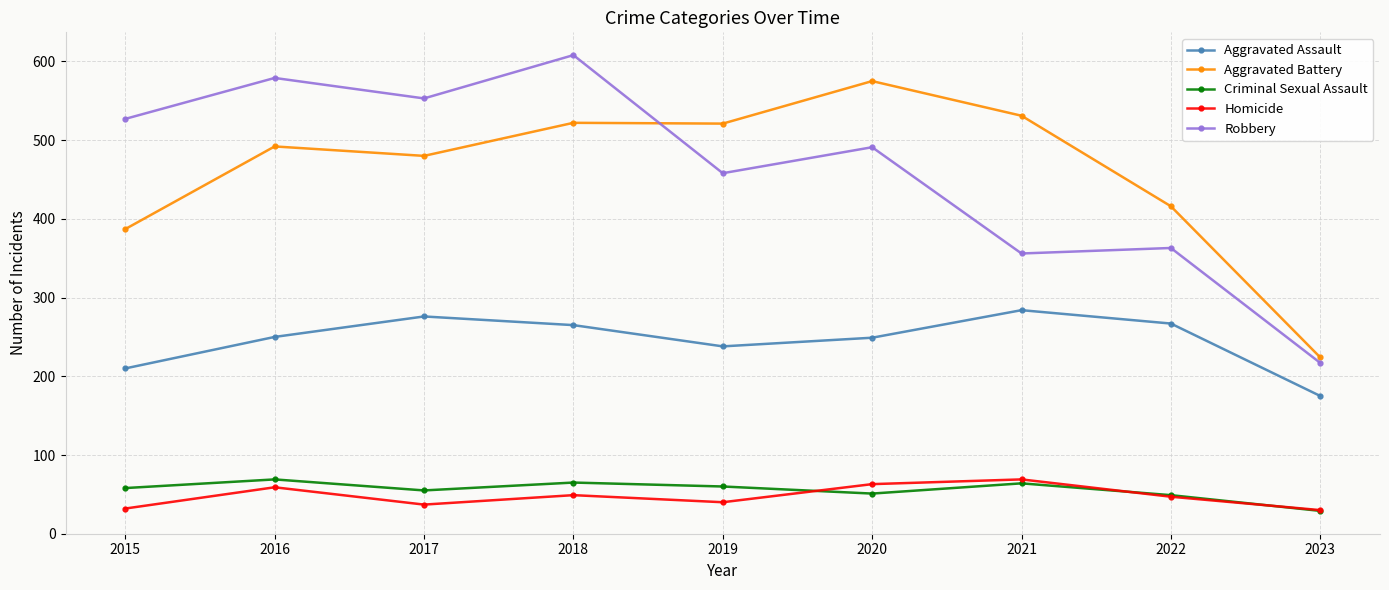

What is the value of the Aggravated Battery point at the 3rd from the left?

480